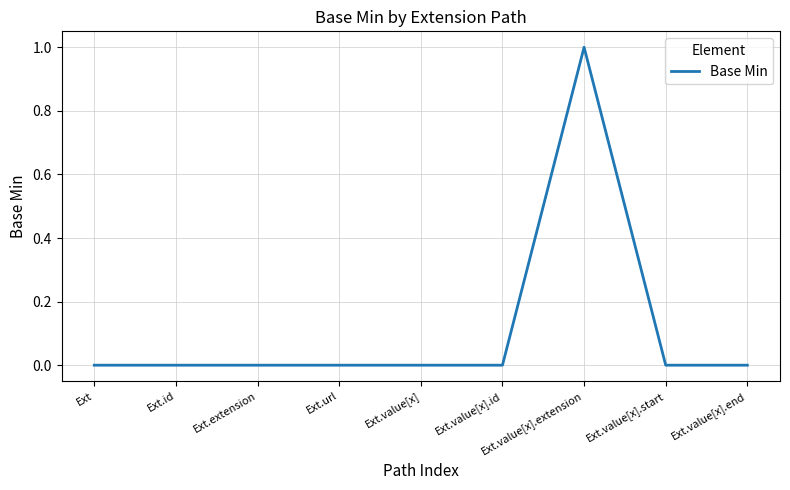

Is this an area chart (filled region under the line)?

No